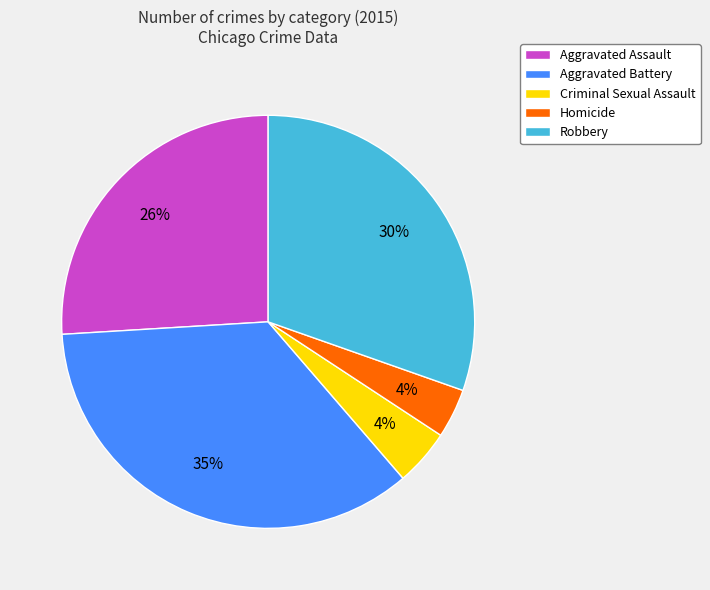

Does Robbery represent more than half of the total?

No